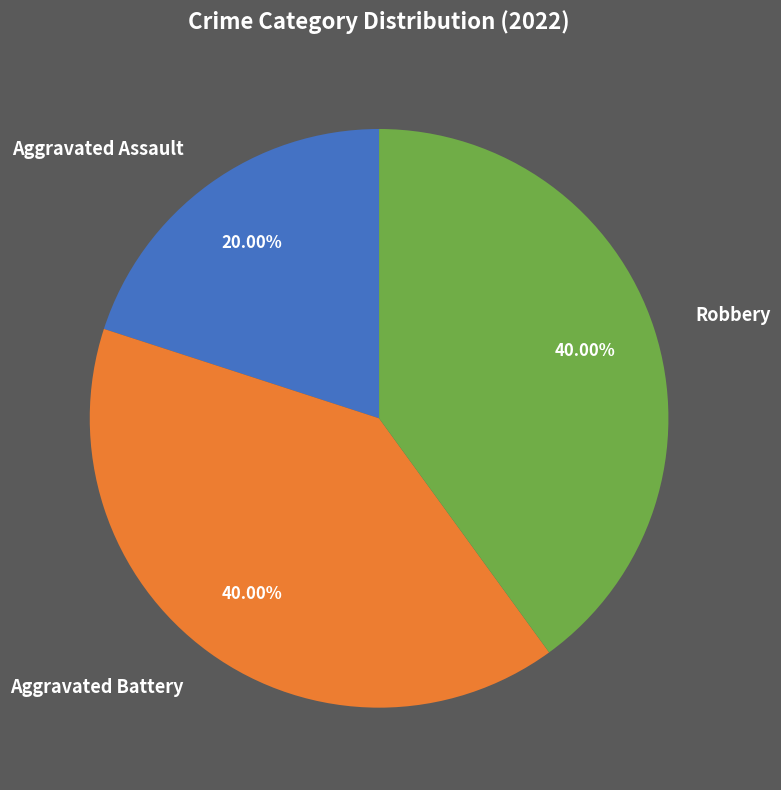

Do Aggravated Battery and Robbery together represent more than half of the pie?

Yes